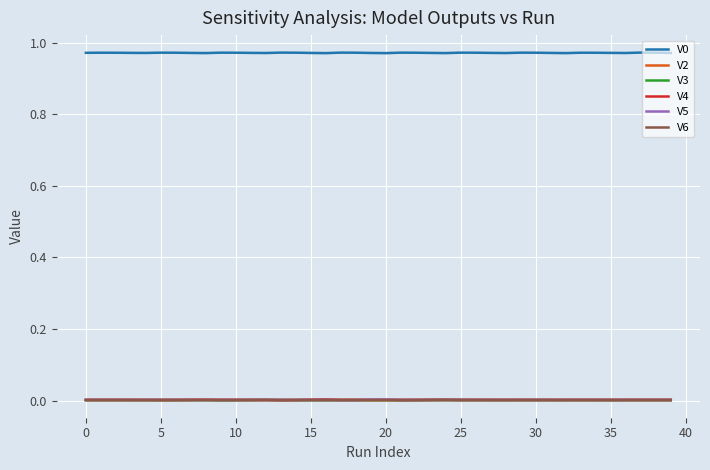

What is the approximate value of V0 at 31?

1.0